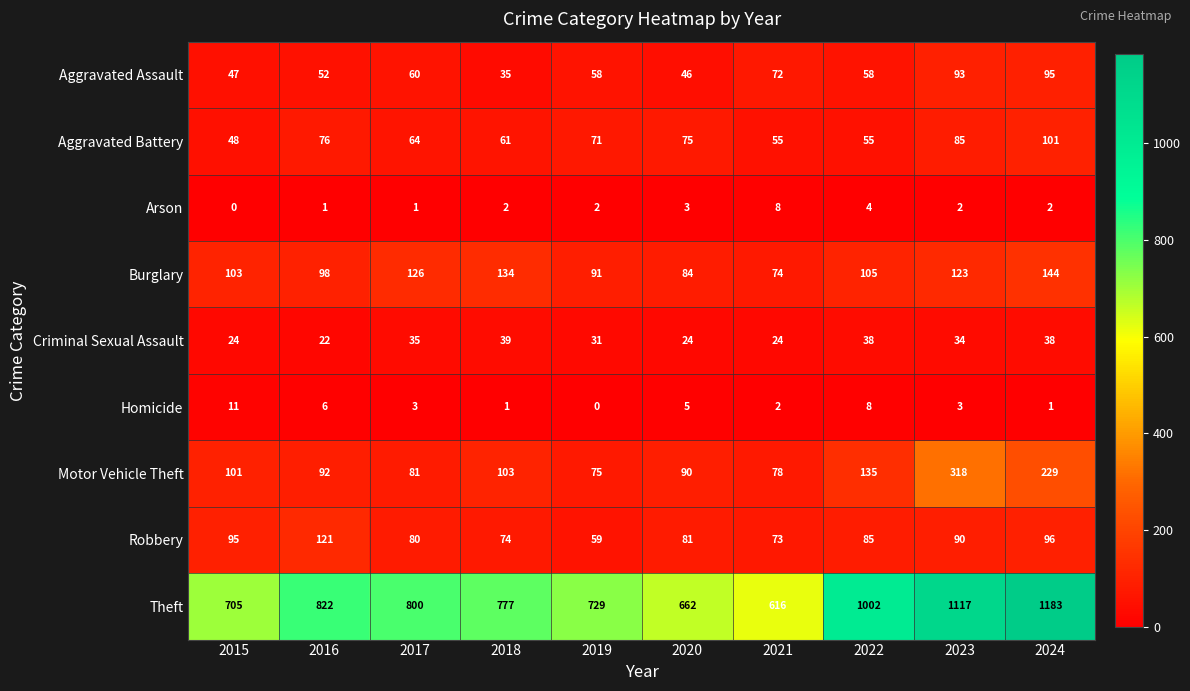

List the series in order of their peak value, highest first.

Theft, Motor Vehicle Theft, Burglary, Robbery, Aggravated Battery, Aggravated Assault, Criminal Sexual Assault, Homicide, Arson